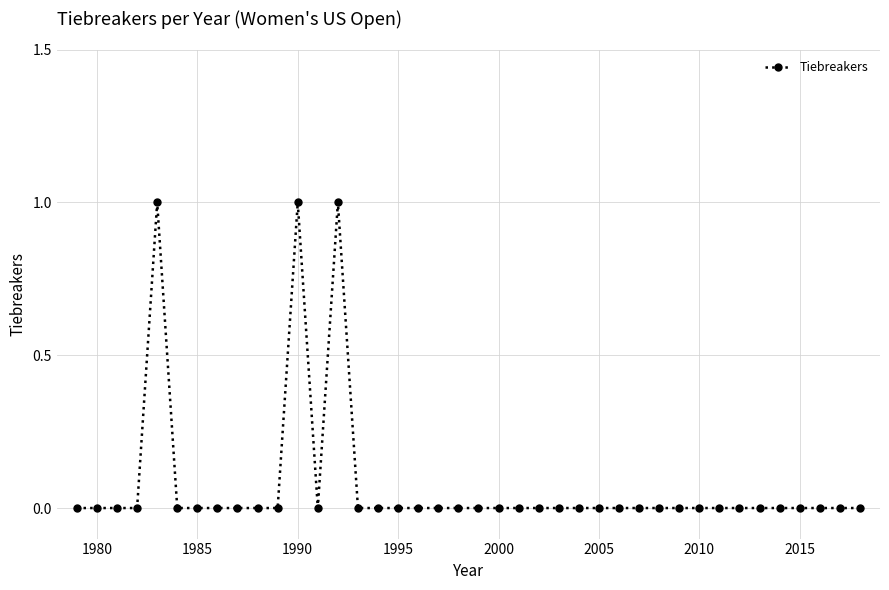

How many data points does each series have?

40